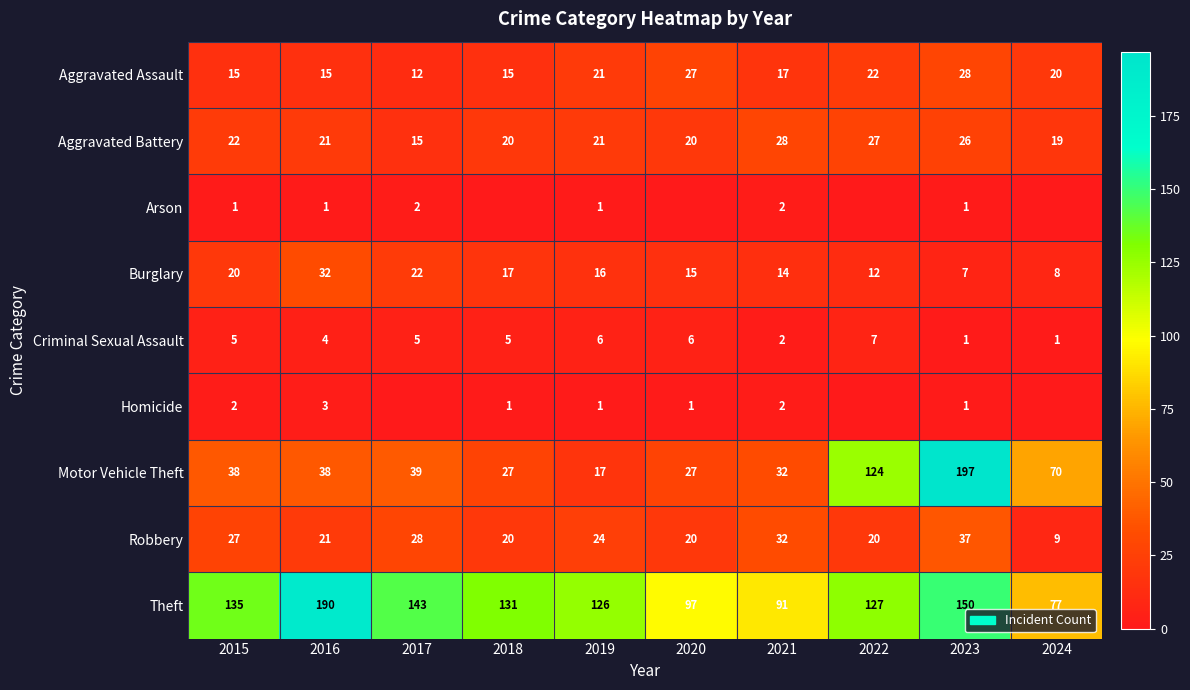

At which category does the chart reach its minimum across all series?

2018